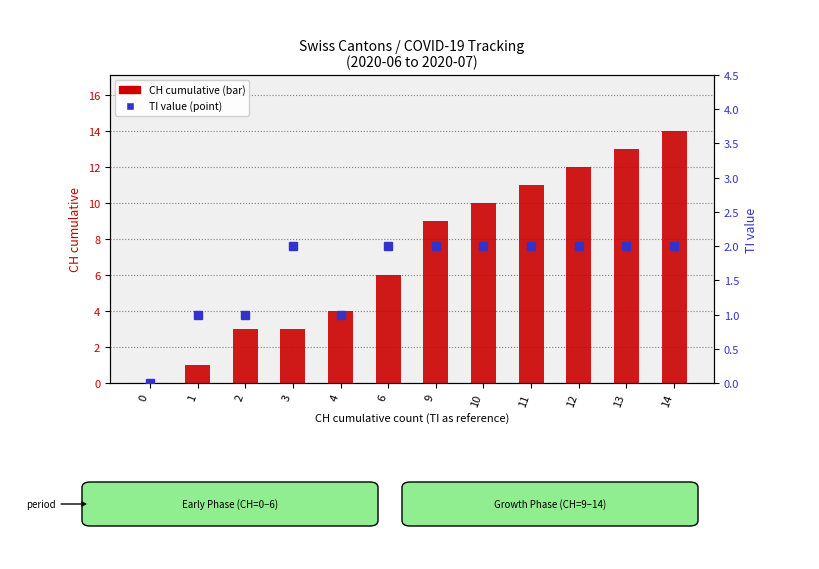

Which series has the largest total across all categories?

CH cumulative